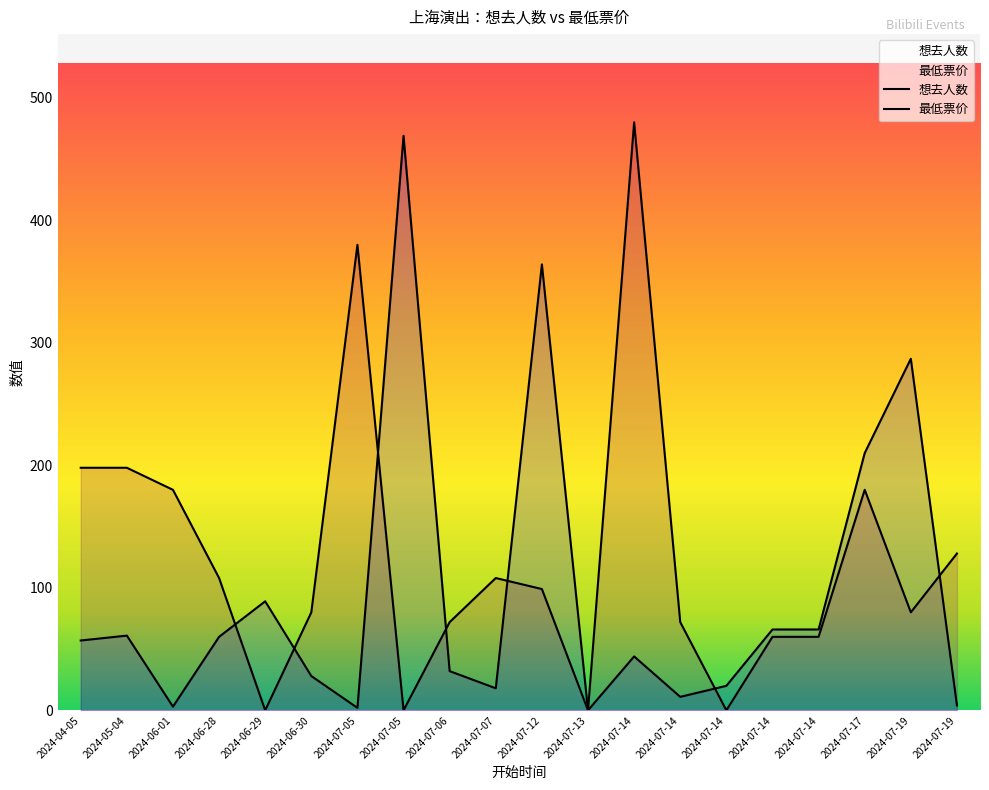

At which label does 最低票价 reach its minimum?

2024-06-29